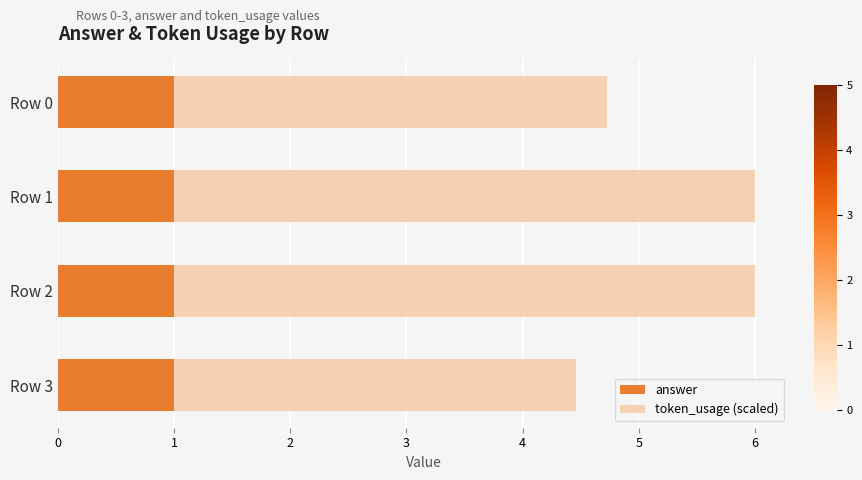

What is the highest value of the answer series?

1.0